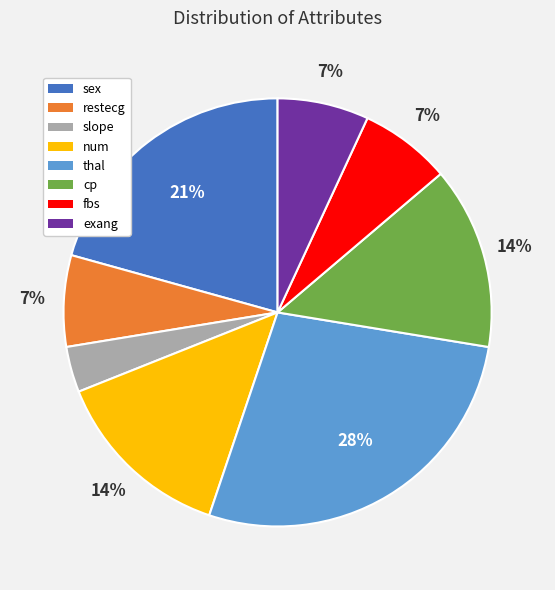

To the nearest percent, what is the combined percentage of restecg and sex?

28%